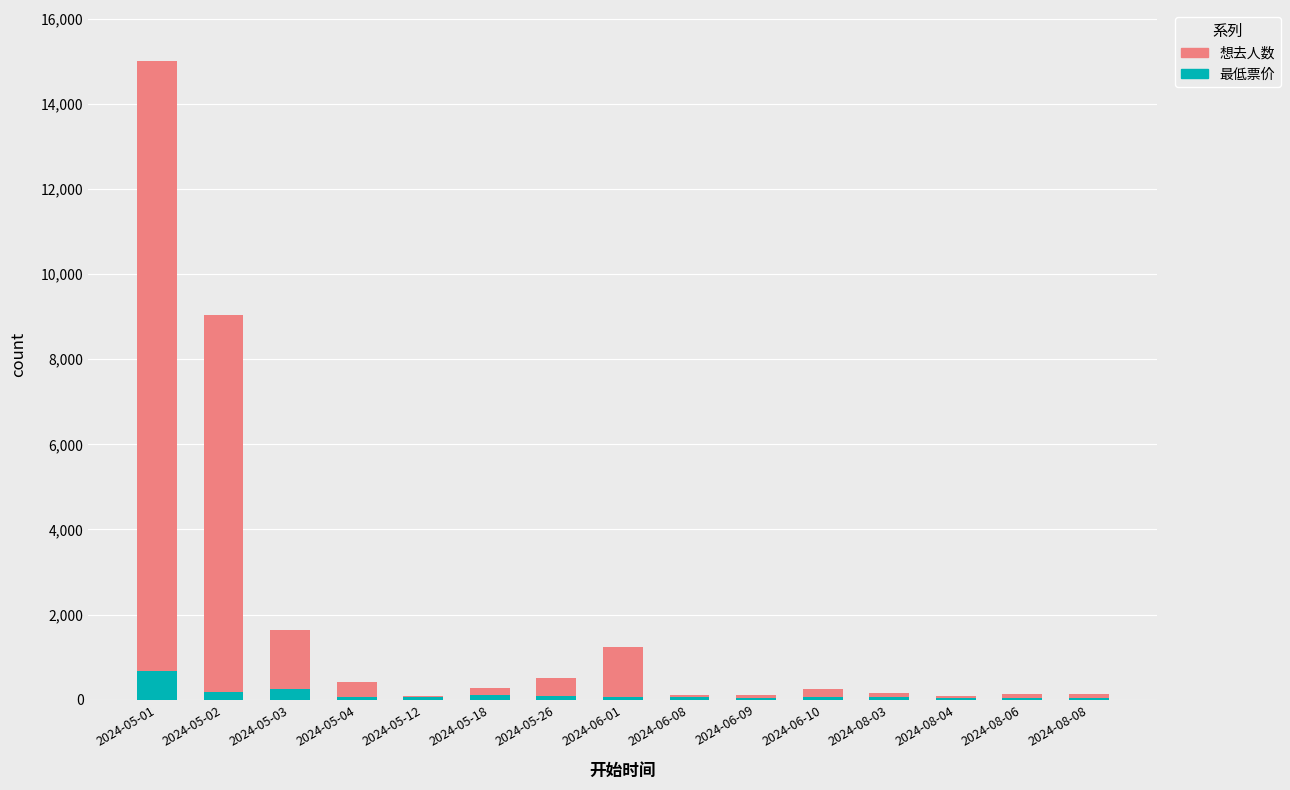

What is the maximum value for 最低票价?

661